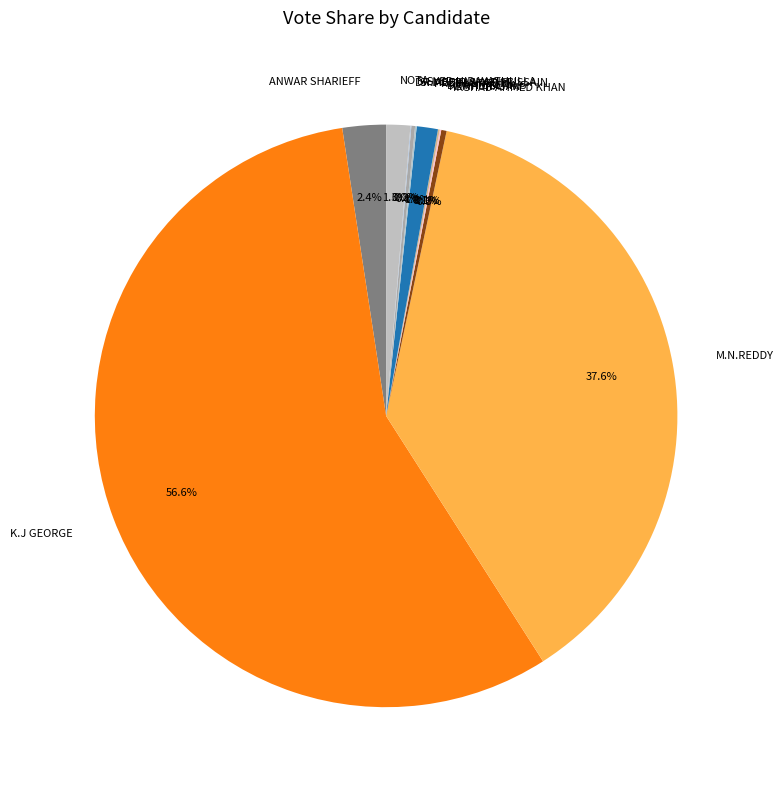

Which category accounts for the majority?

K.J GEORGE